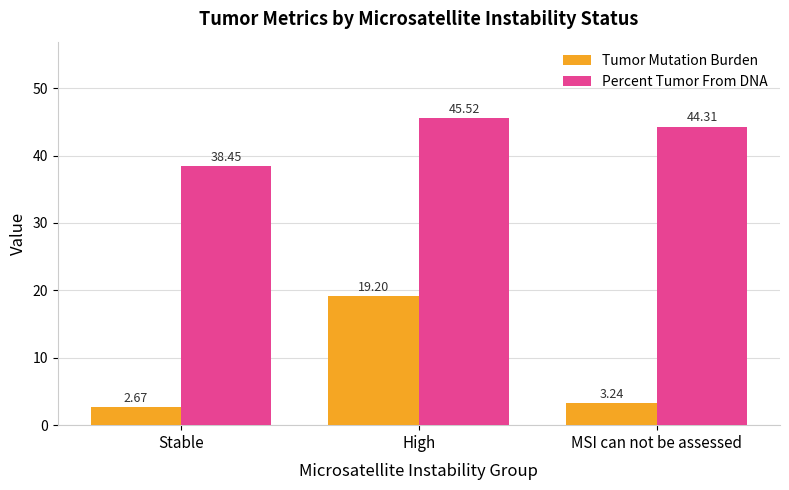

Which series has the largest range (max minus min)?

Tumor Mutation Burden